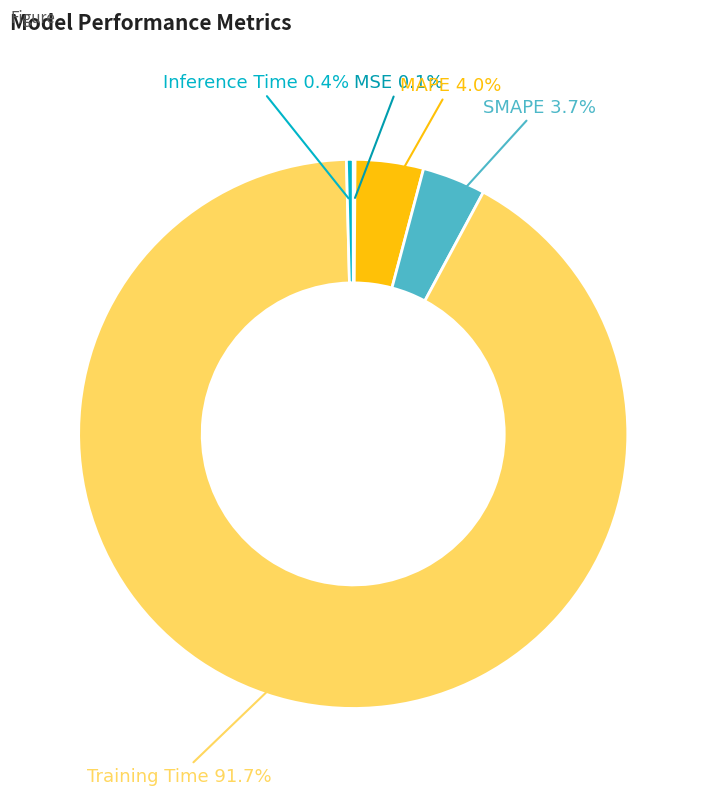

What is the majority slice?

Training Time